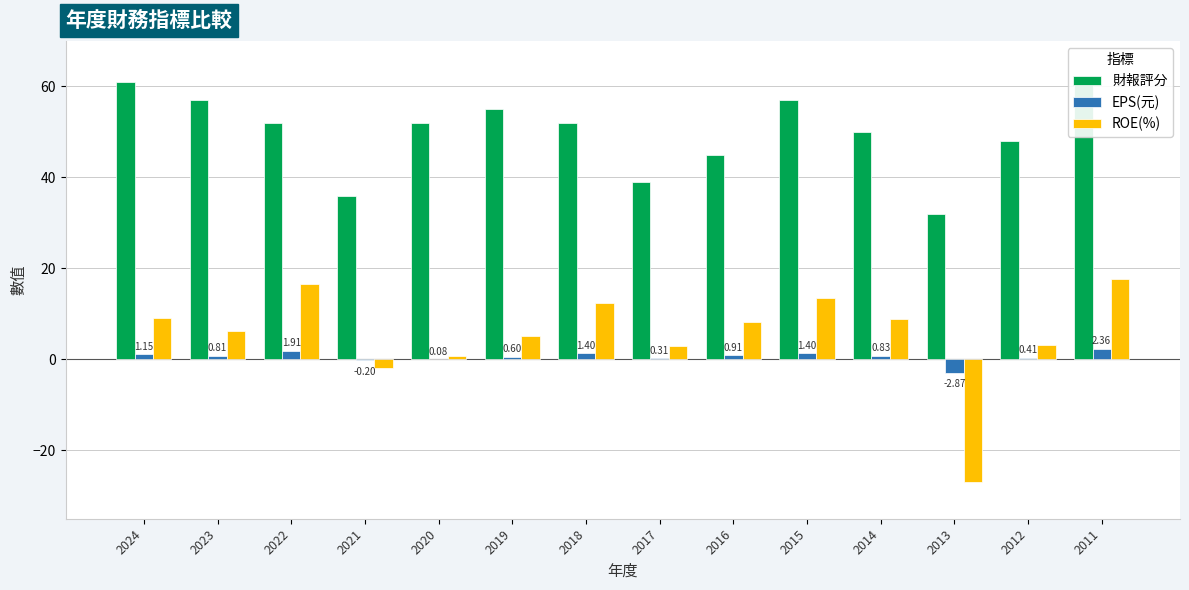

Reading right to left, extract all data points from this chart.

財報評分: 61.0	48.0	32.0	50.0	57.0	45.0	39.0	52.0	55.0	52.0	36.0	52.0	57.0	61.0
EPS(元): 2.4	0.4	-2.9	0.8	1.4	0.9	0.3	1.4	0.6	0.1	-0.2	1.9	0.8	1.1
ROE(%): 17.7	3.3	-27.0	8.9	13.6	8.2	2.9	12.5	5.1	0.7	-1.8	16.5	6.3	9.2